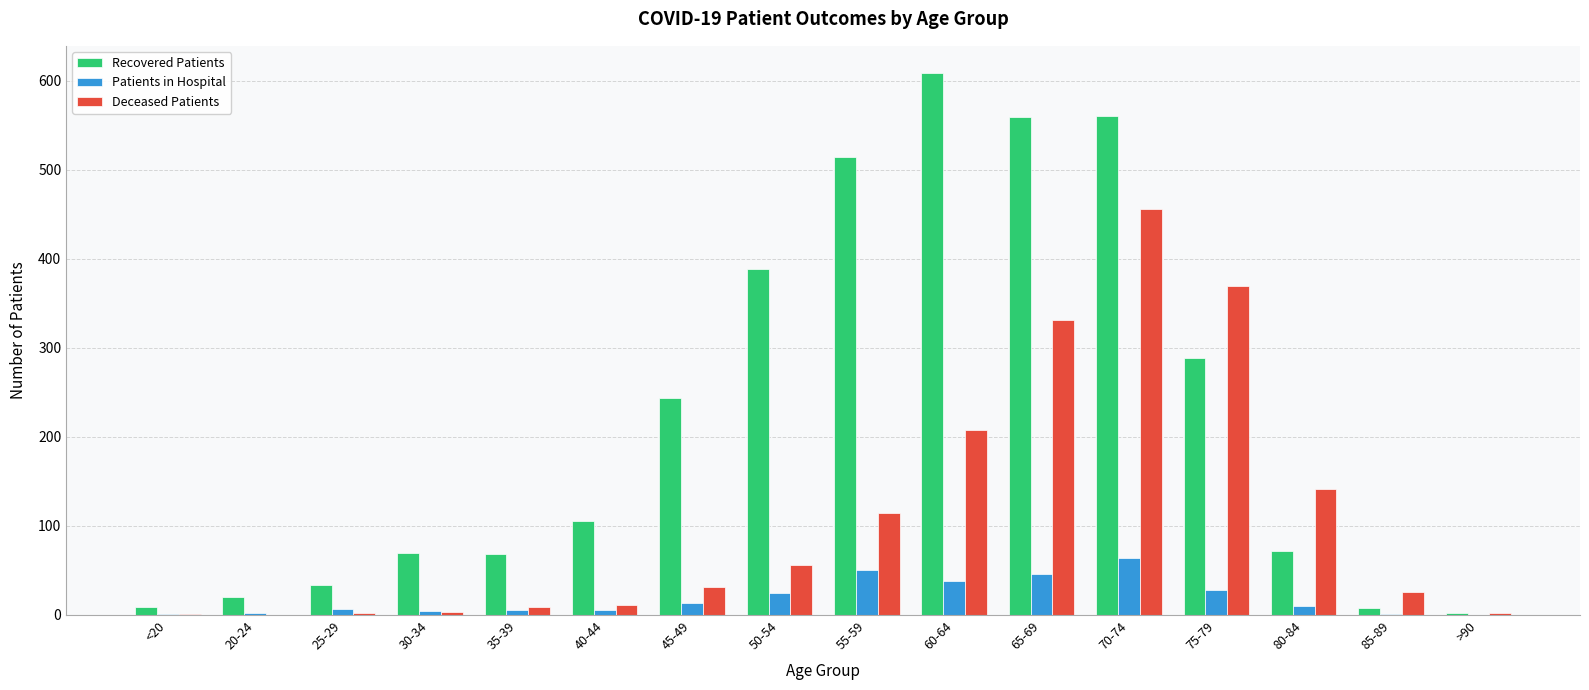

Between 55-59 and 75-79, which series saw the biggest shift?

Deceased Patients